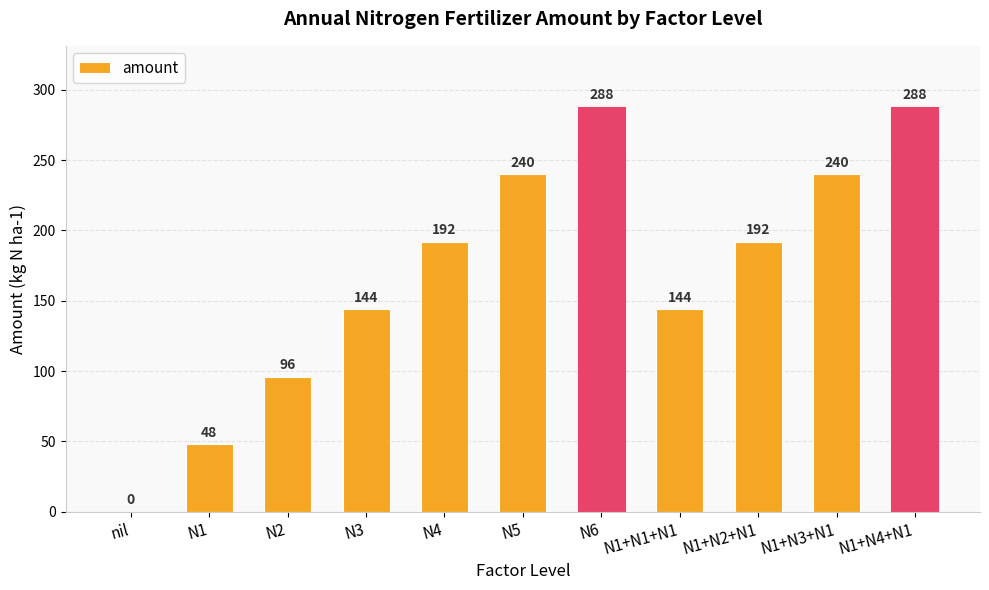

Count the number of data series in this chart.

1